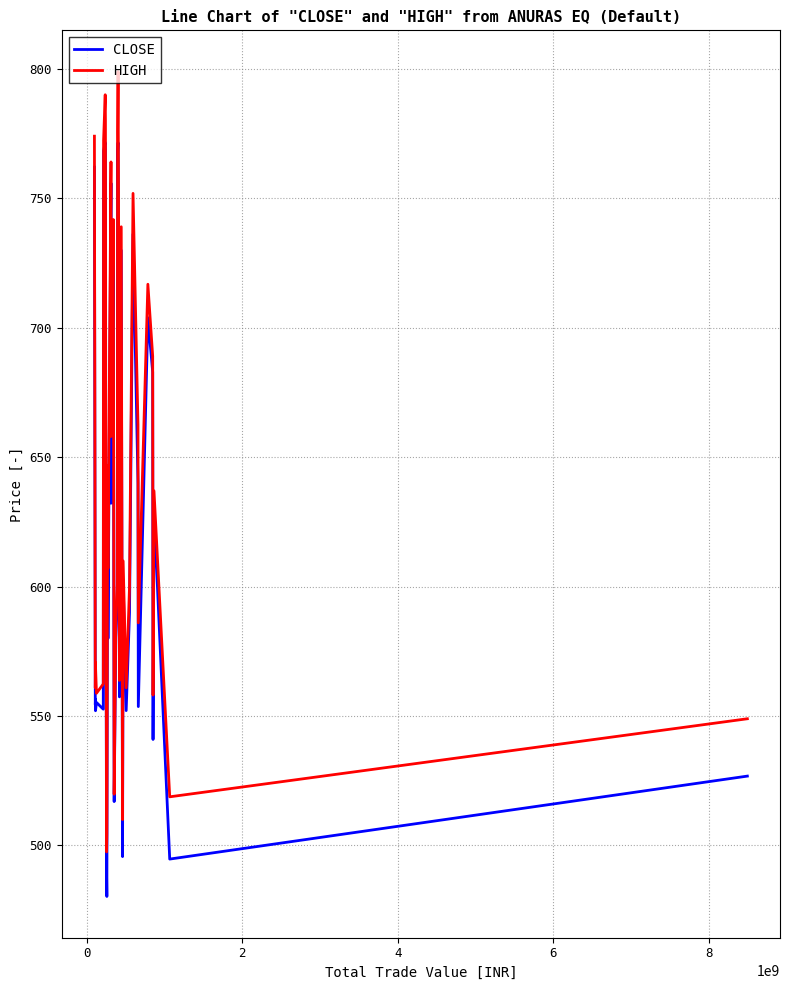

Which series has the largest total across all categories?

HIGH